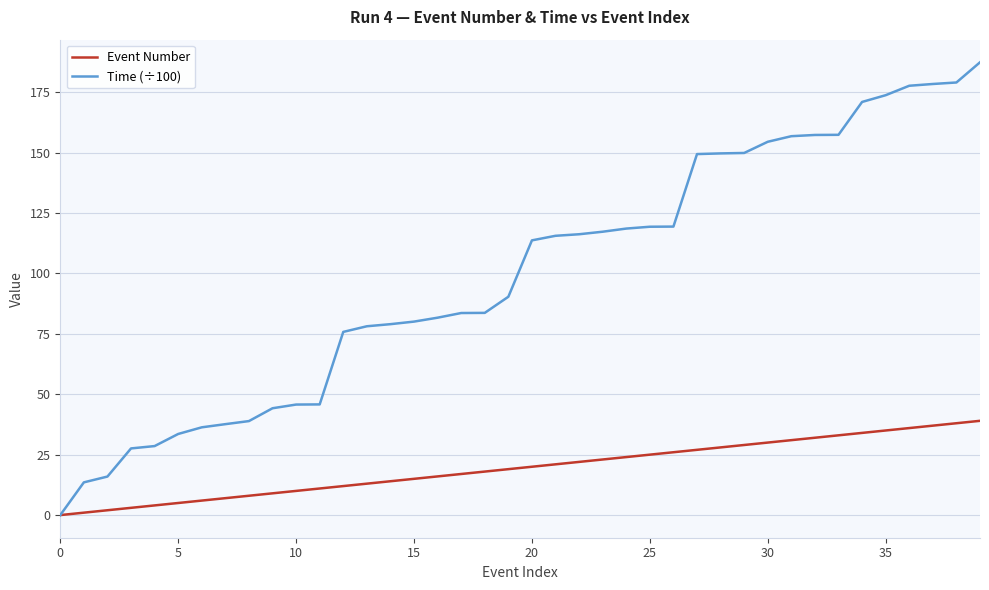

List the series in order of their peak value, highest first.

Time (÷100), Event Number